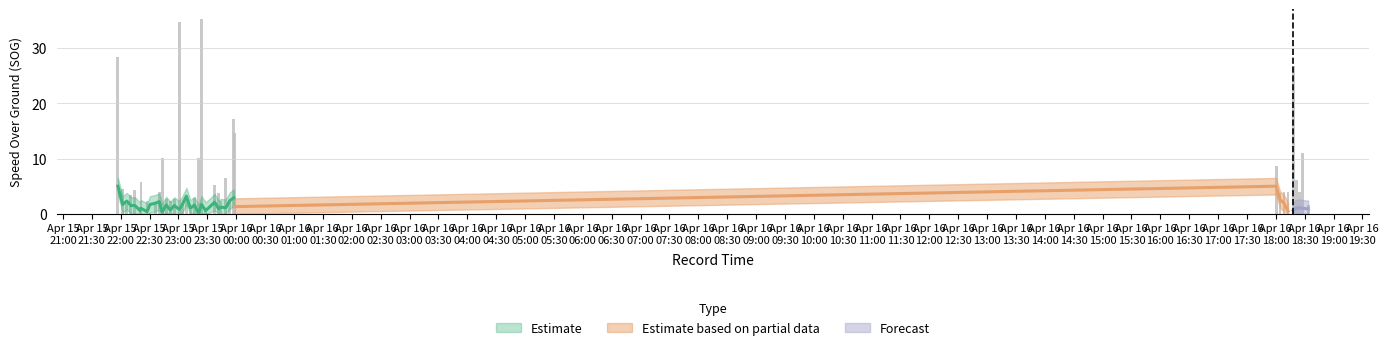

What is the label of the 23rd bar from the left?

2024-04-15 23:28:09